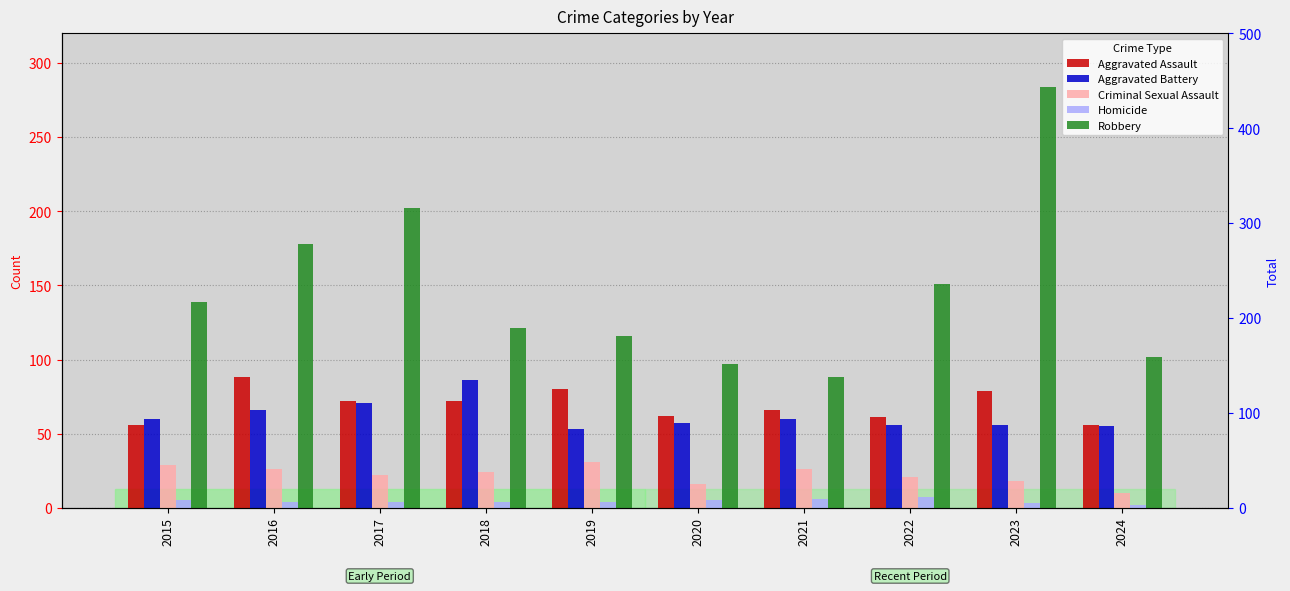

Where is Aggravated Battery nearest to the value 69?

2017